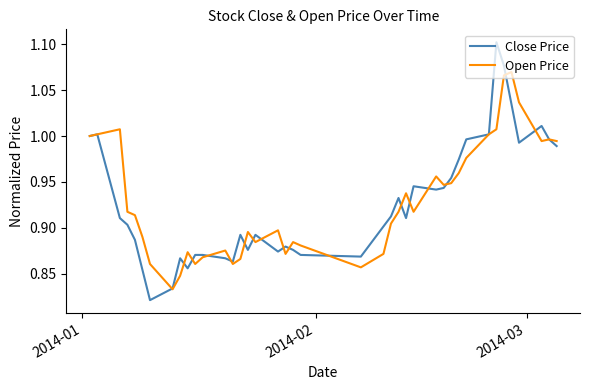

List the series in order of their peak value, lowest first.

Open Price, Close Price